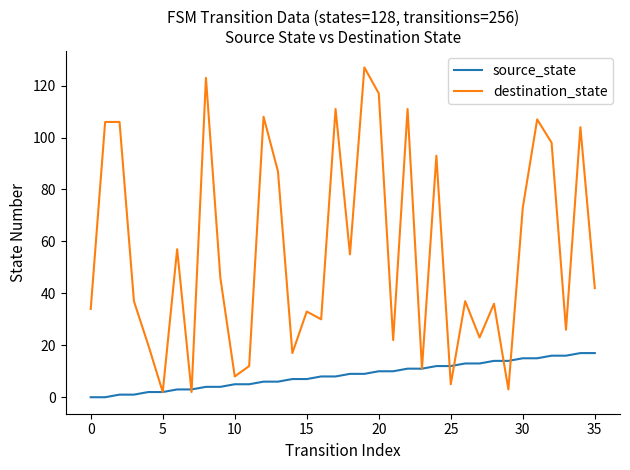

Which series has the widest spread of values?

destination_state